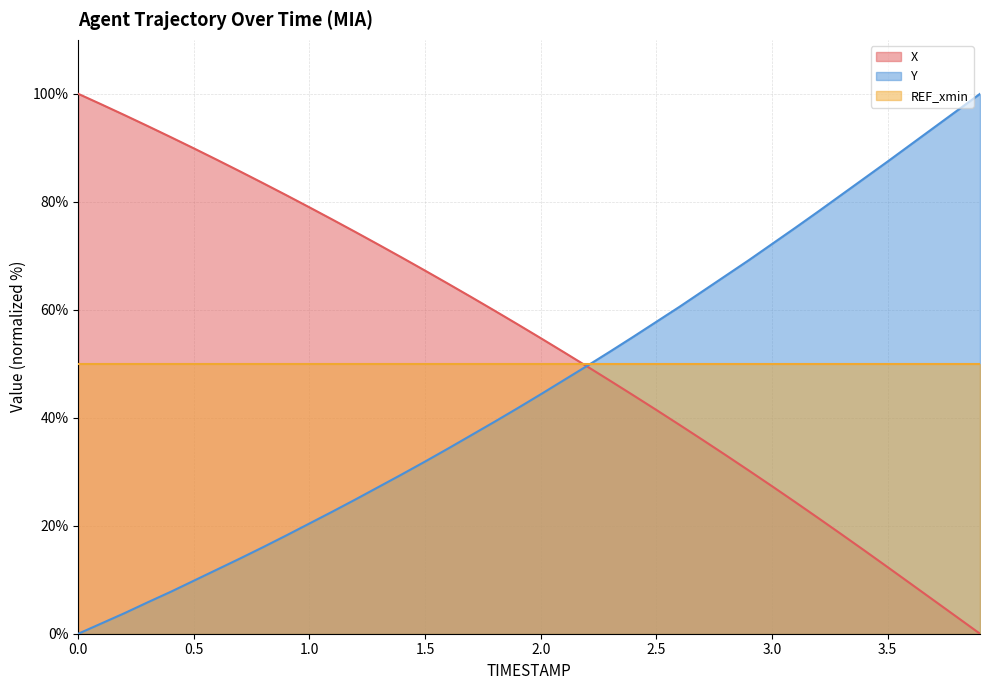

What is the maximum value shown in the chart?

100.0